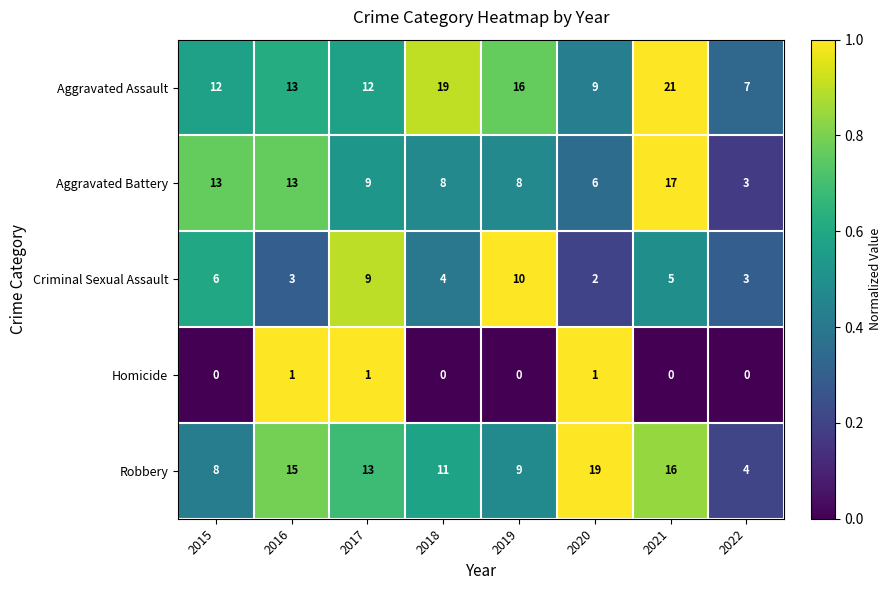

Which series changed the most between 2015 and 2020?

Robbery